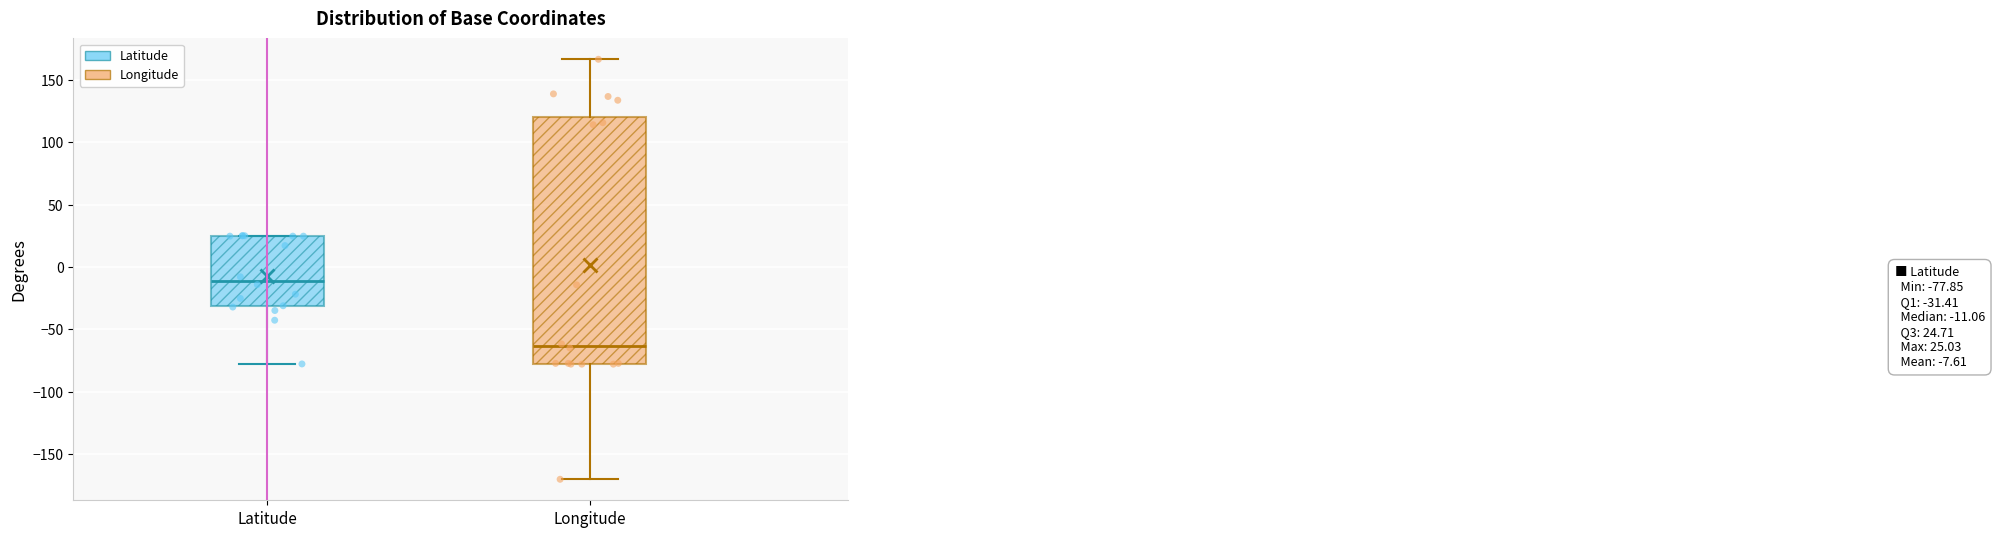

Which box's median line is the highest?

Latitude